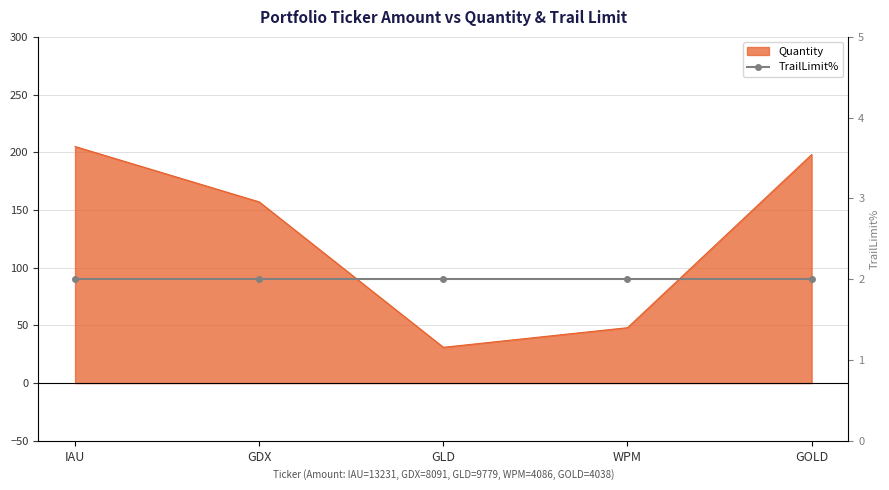

What is the label of the 5th point from the right?

IAU